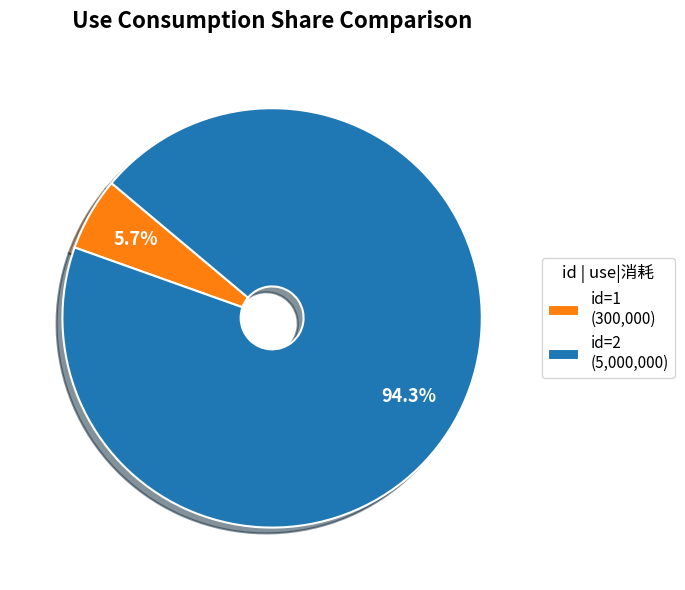

Rank the categories by value from highest to lowest.

id=2 (5,000,000), id=1 (300,000)